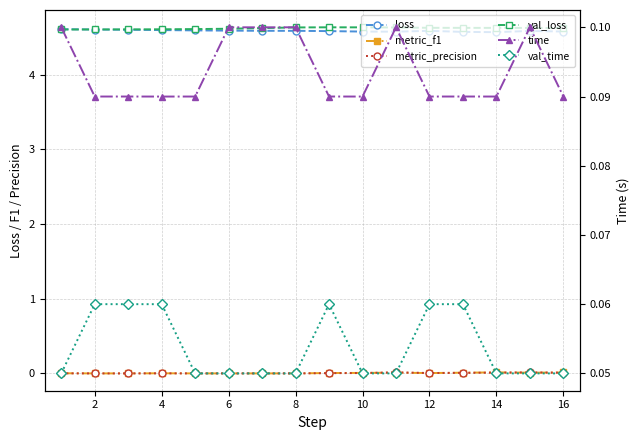

Reading left to right, extract all data points from this chart.

loss: 4.6	4.6	4.6	4.6	4.6	4.6	4.6	4.6	4.6	4.6	4.6	4.6	4.6	4.6	4.6	4.6
metric_f1: 0.0	0.0	0.0	0.0	0.0	0.0	0.0	0.0	0.0	0.0	0.0	0.0	0.0	0.0	0.0	0.0
metric_precision: 0.0	0.0	0.0	0.0	0.0	0.0	0.0	0.0	0.0	0.0	0.0	0.0	0.0	0.0	0.0	0.0
val_loss: 4.6	4.6	4.6	4.6	4.6	4.6	4.6	4.6	4.6	4.6	4.6	4.6	4.6	4.6	4.6	4.6
time: 0.1	0.1	0.1	0.1	0.1	0.1	0.1	0.1	0.1	0.1	0.1	0.1	0.1	0.1	0.1	0.1
val_time: 0.0	0.1	0.1	0.1	0.1	0.1	0.1	0.0	0.1	0.1	0.1	0.1	0.1	0.1	0.1	0.0